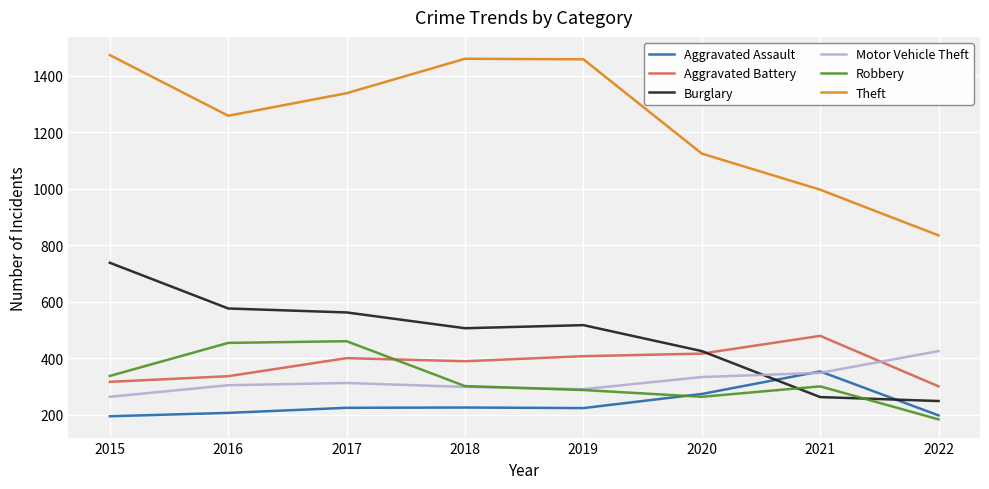

Where is Theft nearest to the value 1154?

2020